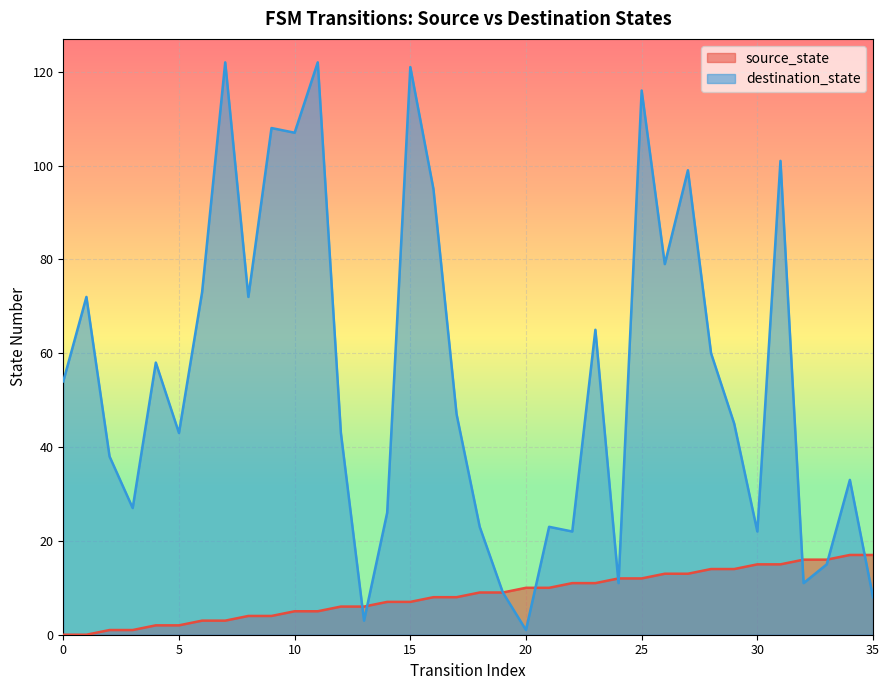

In destination_state, how many points are lower than both neighbors (excluding endpoints)?

11